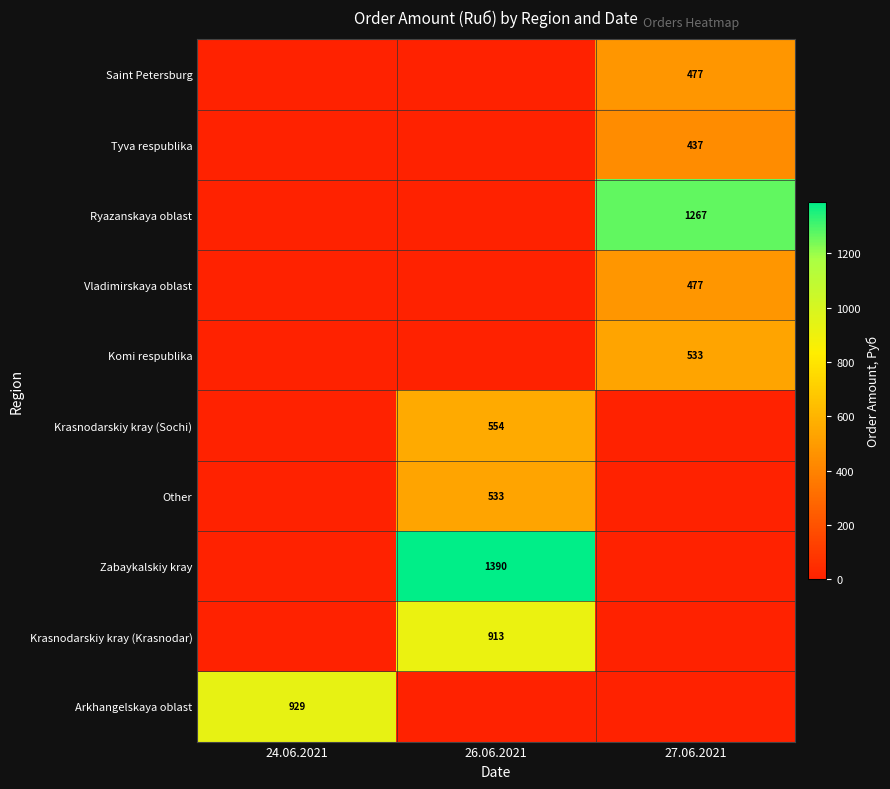

Is it true that Arkhangelskaya oblast equals 1616 at 24.06.2021?

False